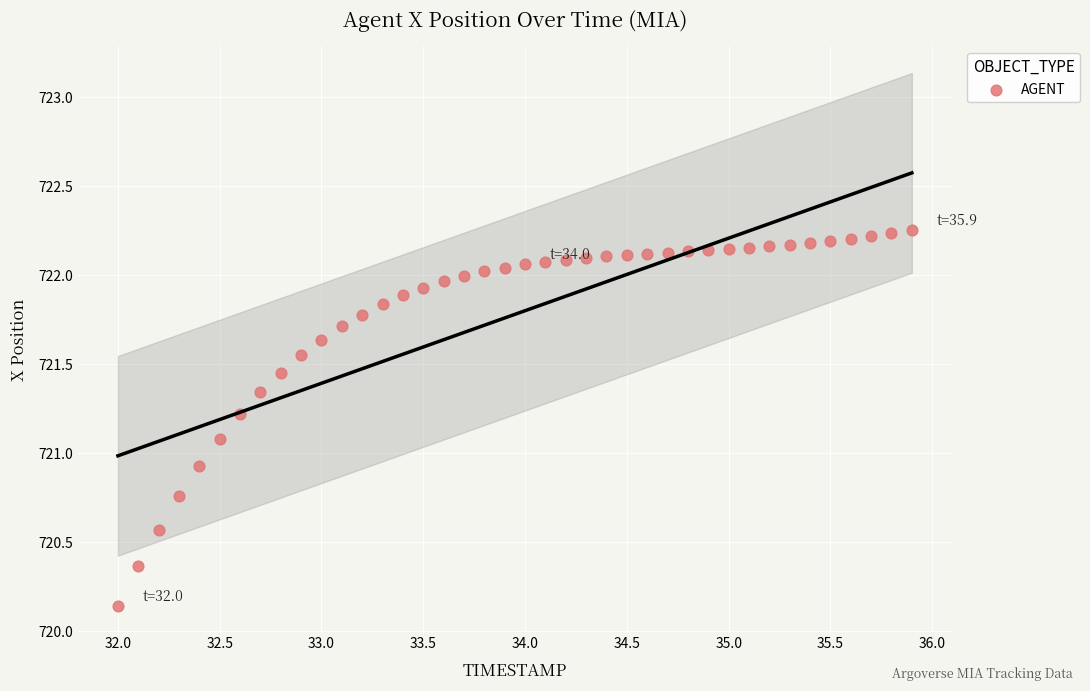

What is the range of X values (max minus min)?

3.9